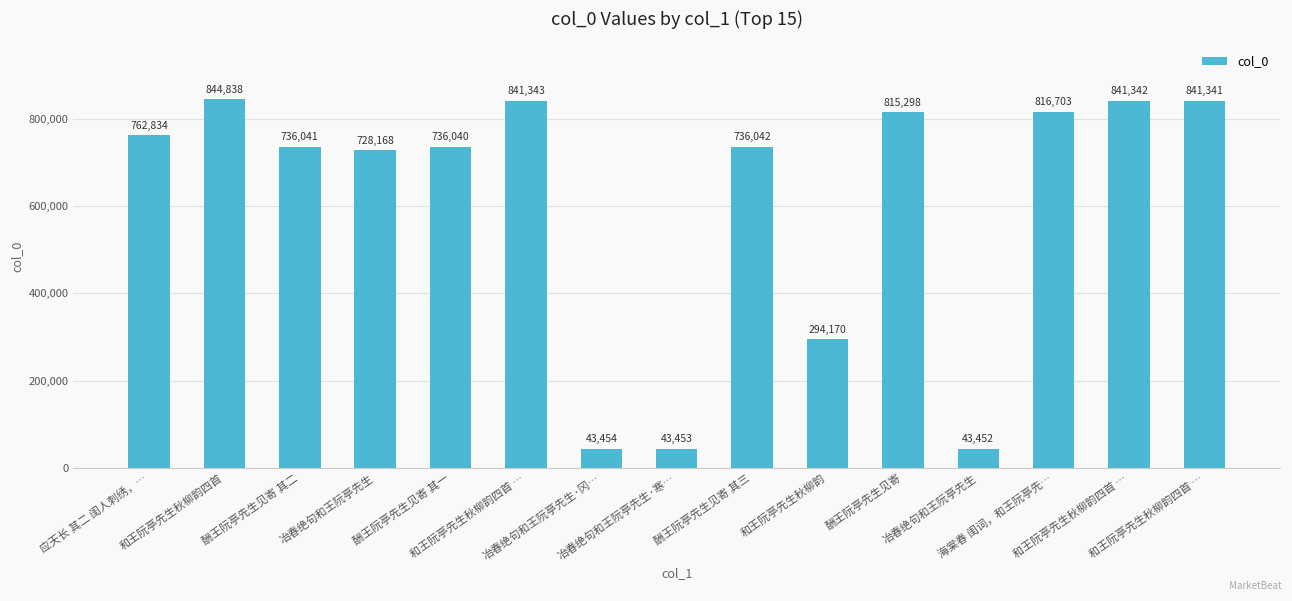

The value at 和王阮亭先生秋柳韵四首 … is 307198. True or false?

False